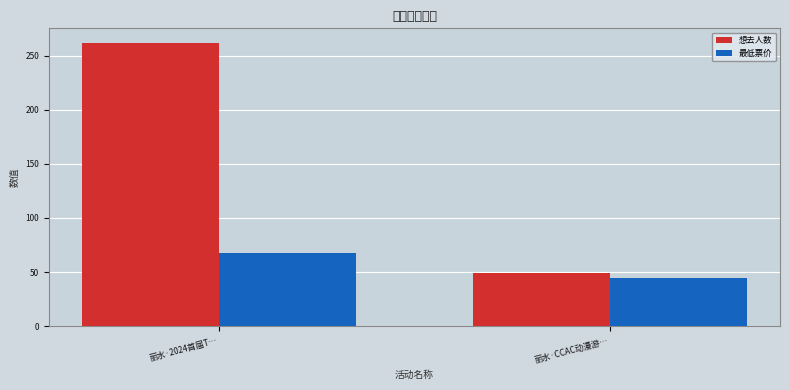

What is the sum of the 想去人数 values at 丽水·CCAC动漫游… and 丽水·2024首届T…?

311